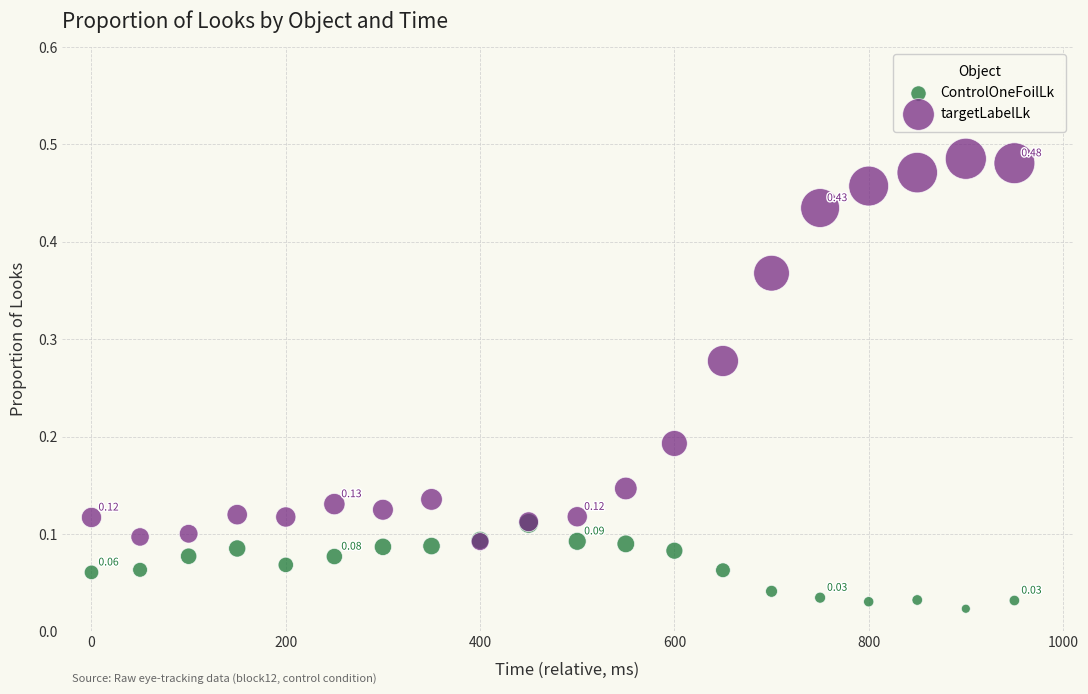

Which series reaches the minimum Y coordinate?

ControlOneFoilLk